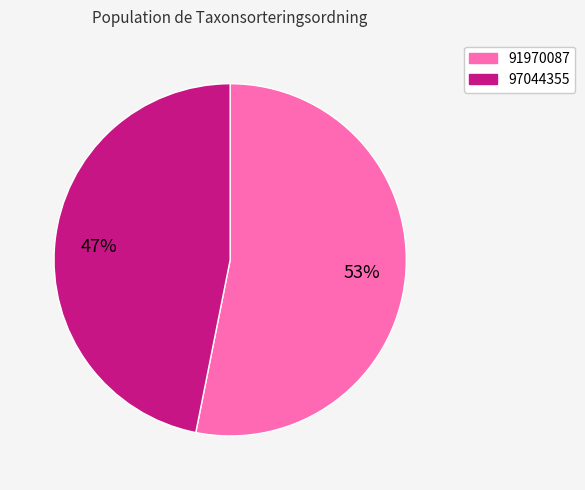

Which has a higher value, 97044355 or 91970087?

91970087